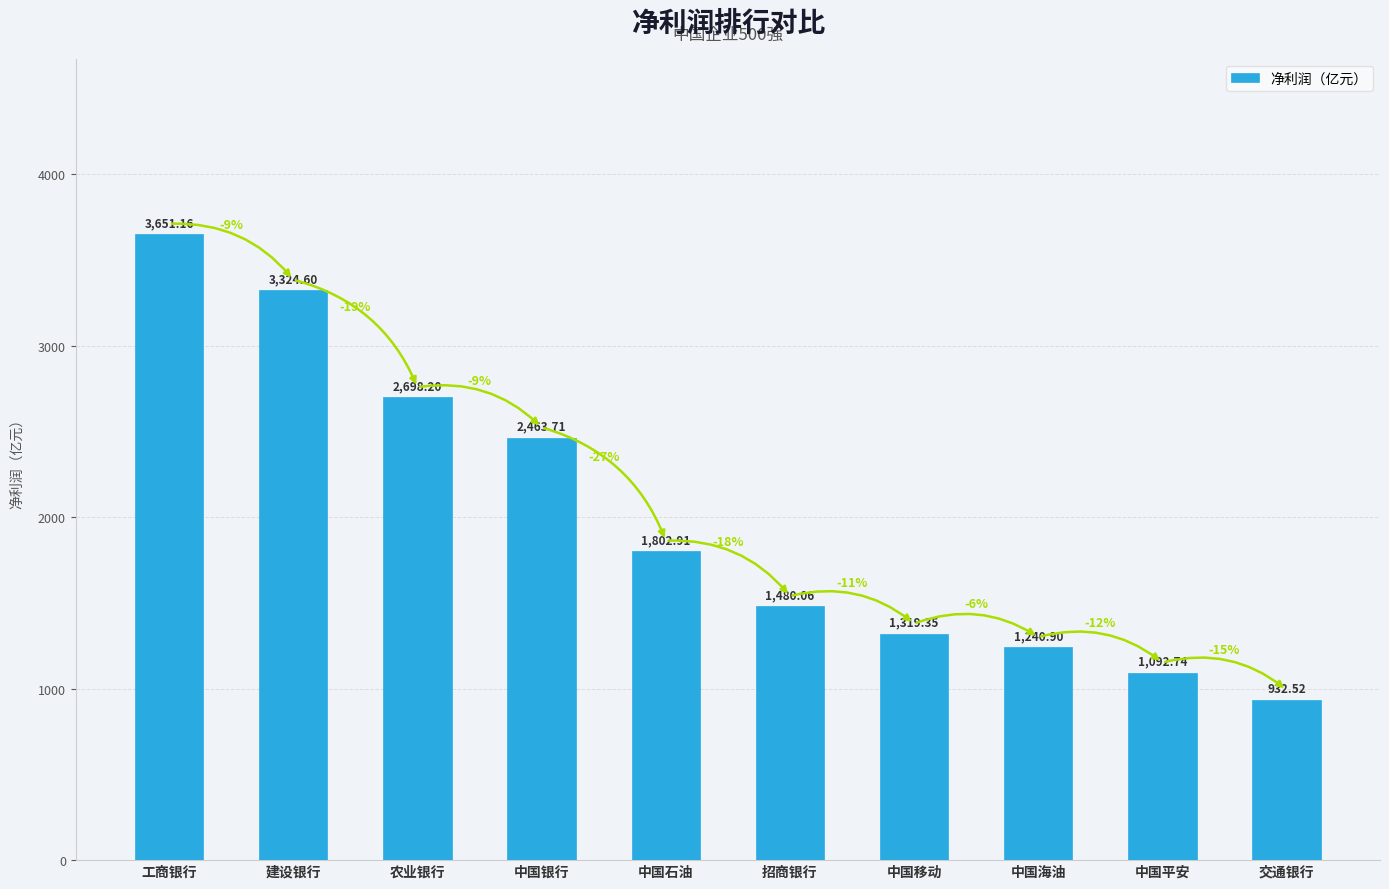

At which label does the data first exceed 1802?

工商银行